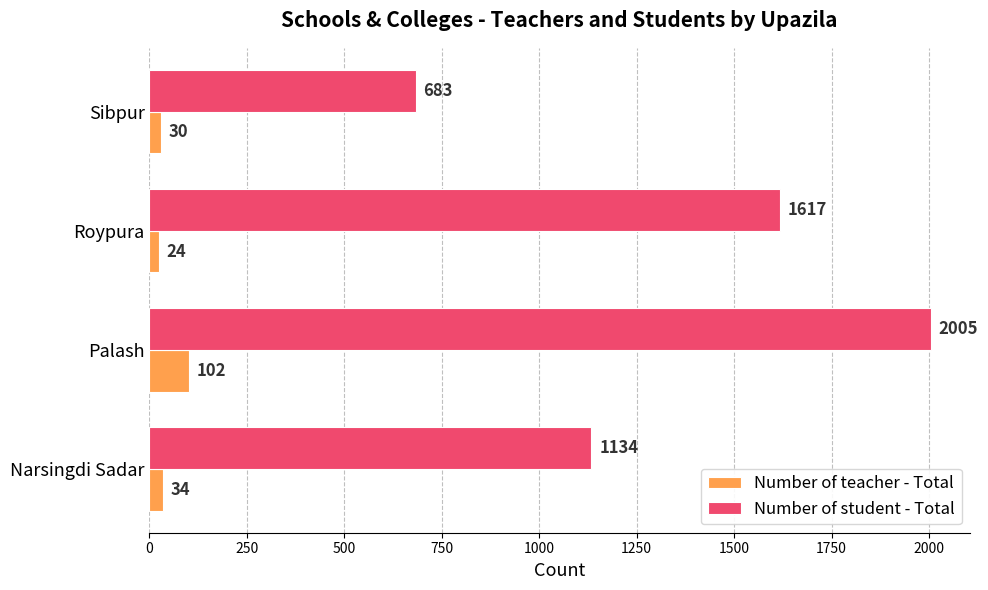

The Number of student - Total series shows 2005 at Palash. True or false?

True